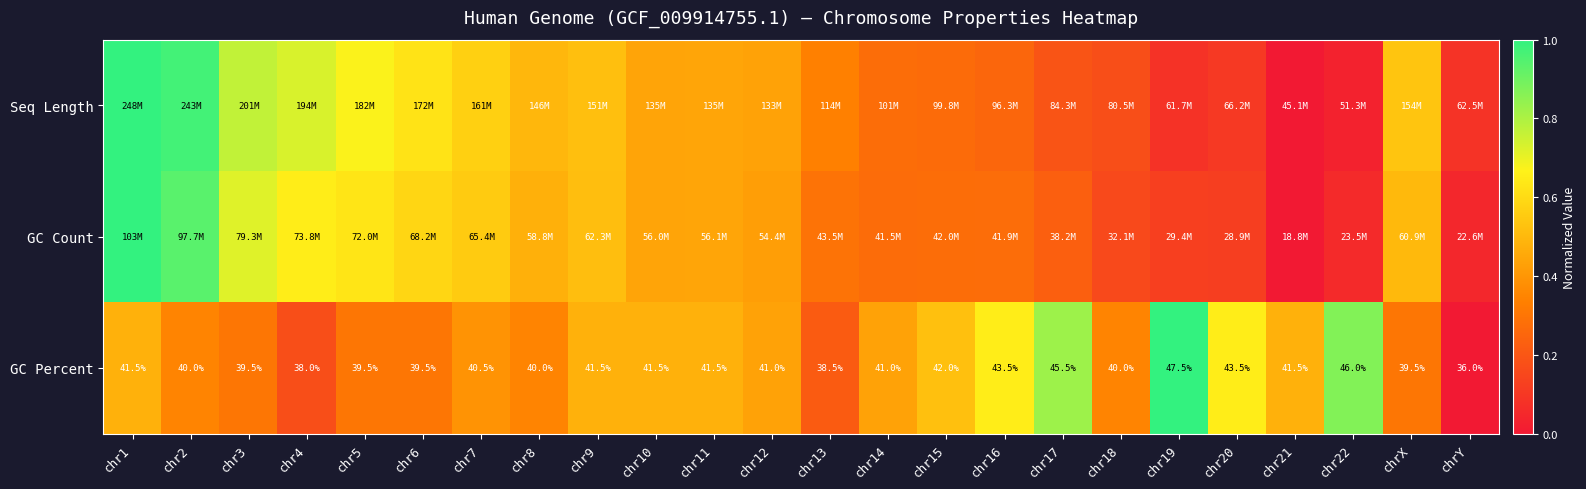

At which category is the sum across all series the highest?

chr1